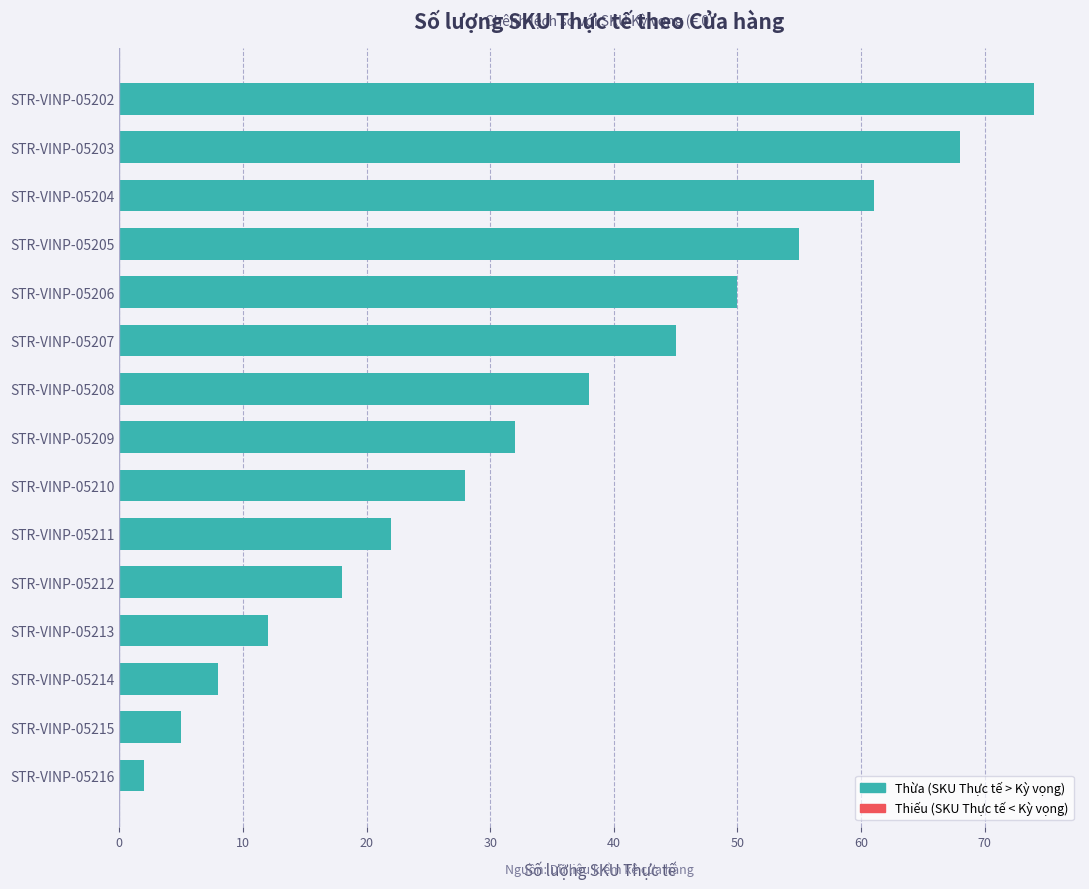

List the labels in order of value, smallest first.

STR-VINP-05216, STR-VINP-05215, STR-VINP-05214, STR-VINP-05213, STR-VINP-05212, STR-VINP-05211, STR-VINP-05210, STR-VINP-05209, STR-VINP-05208, STR-VINP-05207, STR-VINP-05206, STR-VINP-05205, STR-VINP-05204, STR-VINP-05203, STR-VINP-05202